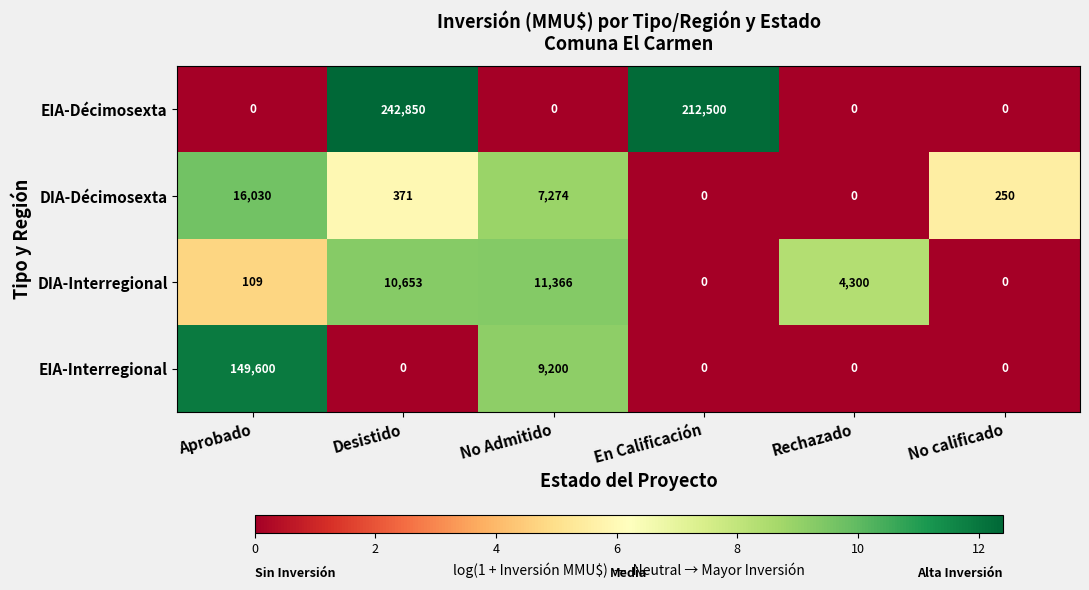

Reading left to right, what are all the values shown in this chart?

EIA-Décimosexta: 0	242850	0	212500	0	0
DIA-Décimosexta: 16030	371	7274	0	0	250
DIA-Interregional: 109	10653	11366	0	4300	0
EIA-Interregional: 149600	0	9200	0	0	0